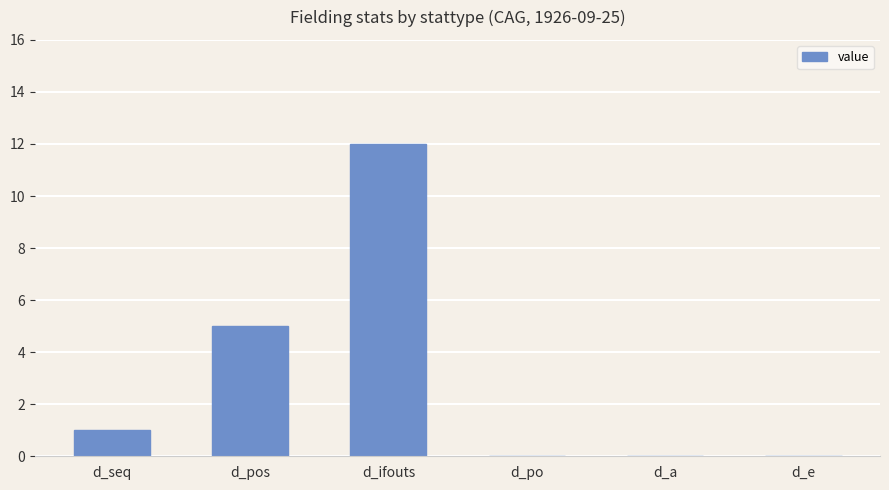

Where is the data nearest to the value 6?

d_pos